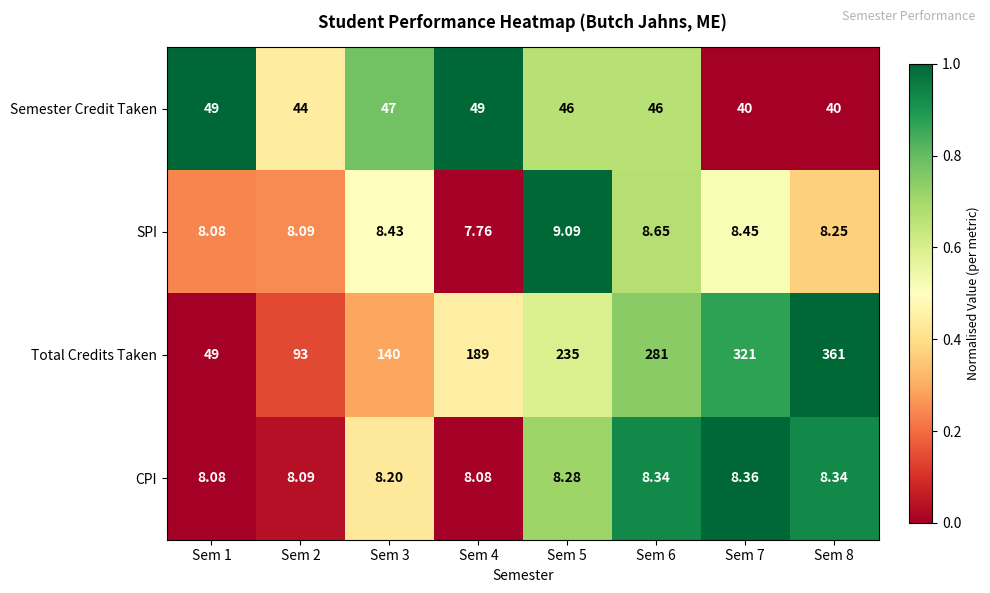

At Sem 3, list the series in order from largest to smallest.

Total Credits Taken, Semester Credit Taken, SPI, CPI